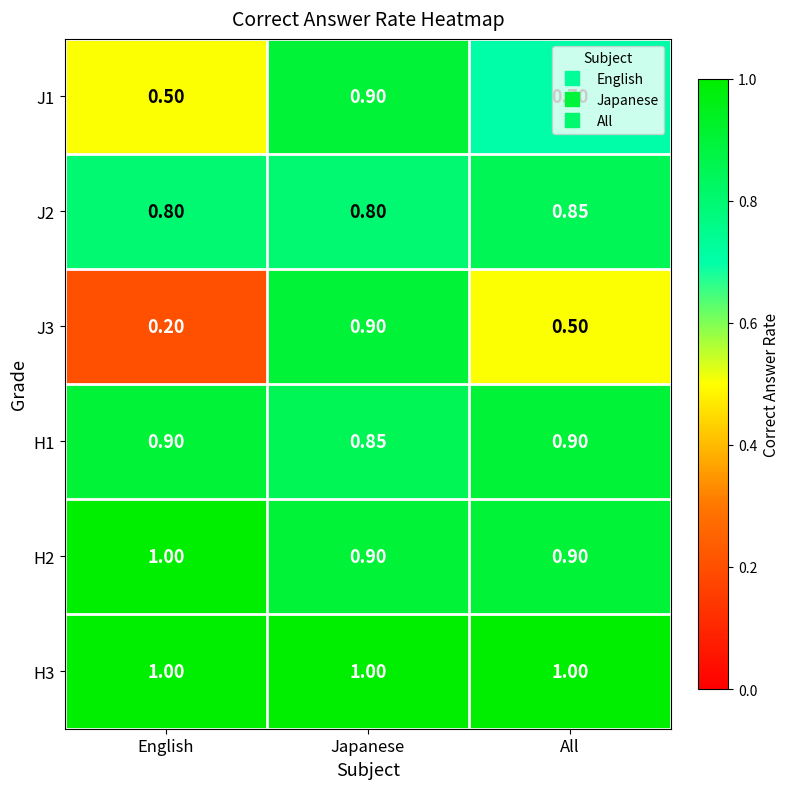

Is the value of J3 at English greater than the value of H1 at English?

No